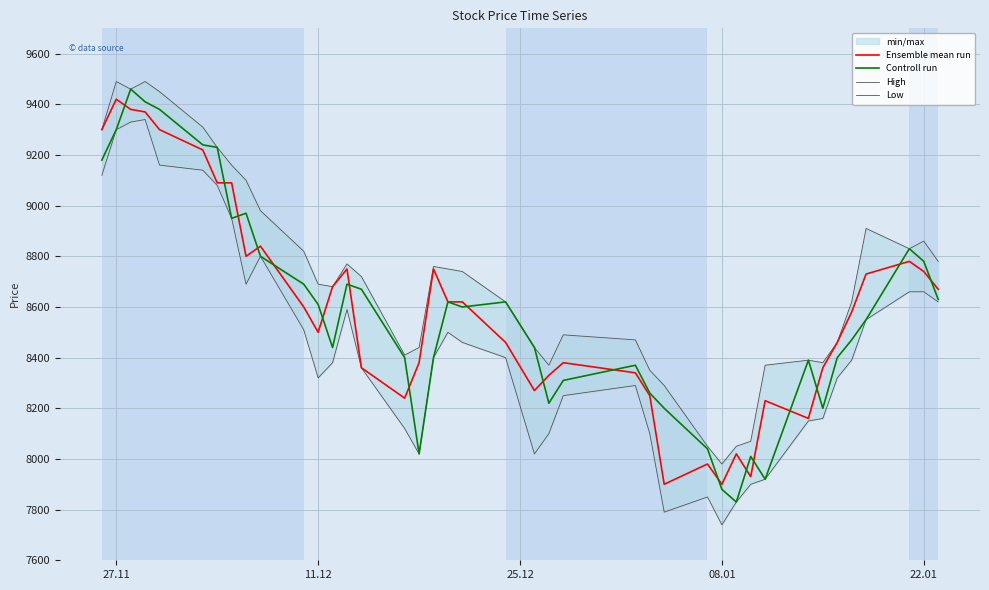

The value of Ensemble mean run at 22.01 is 8740. True or false?

True